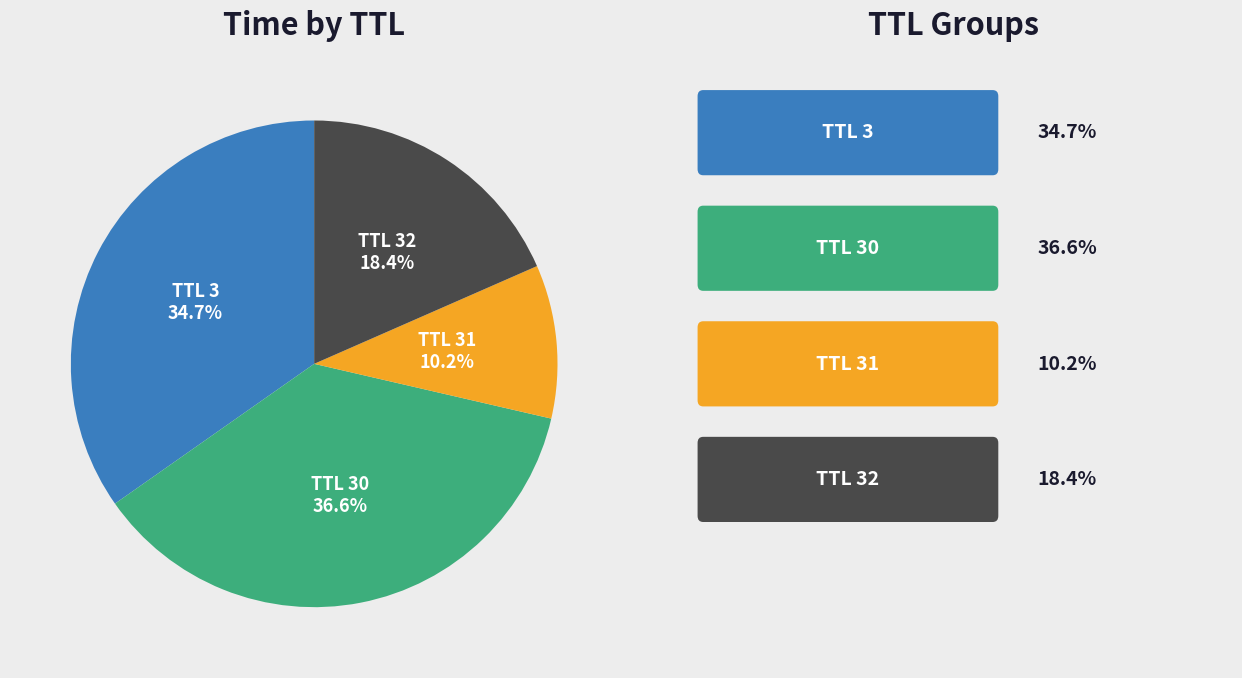

Is there any slice that represents more than half of the pie?

No